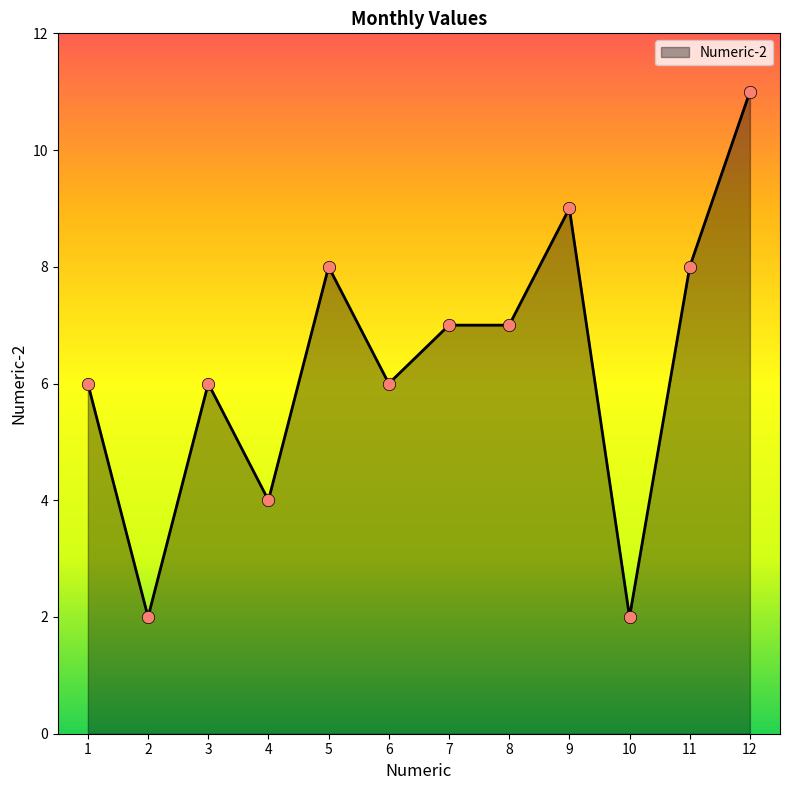

Approximately how many times larger is the value at 1 compared to 9?

0.7